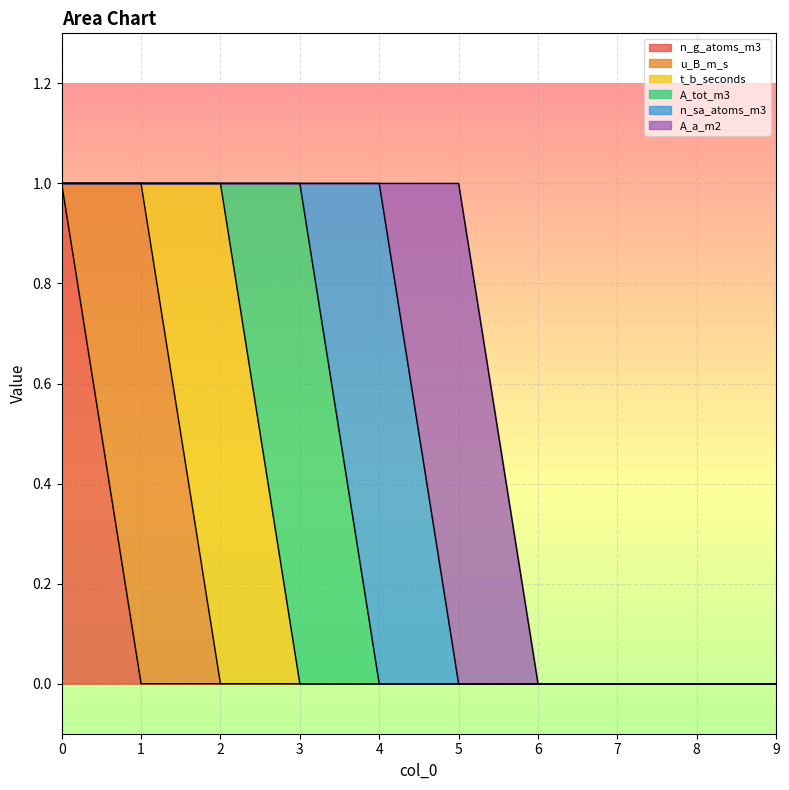

Is it true that u_B_m_s equals 0 at 7?

False